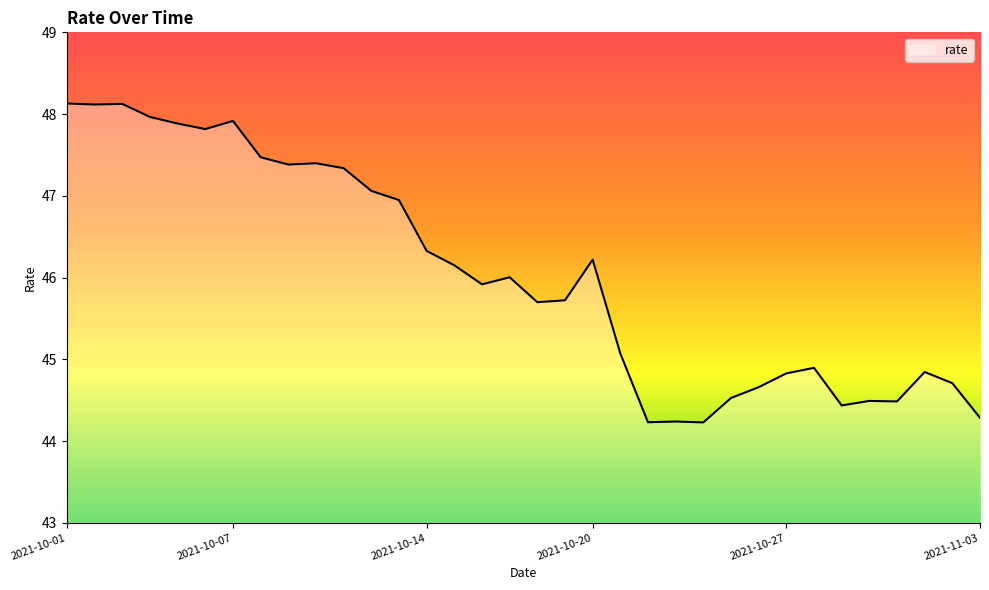

What is the maximum value shown in the chart?

48.1